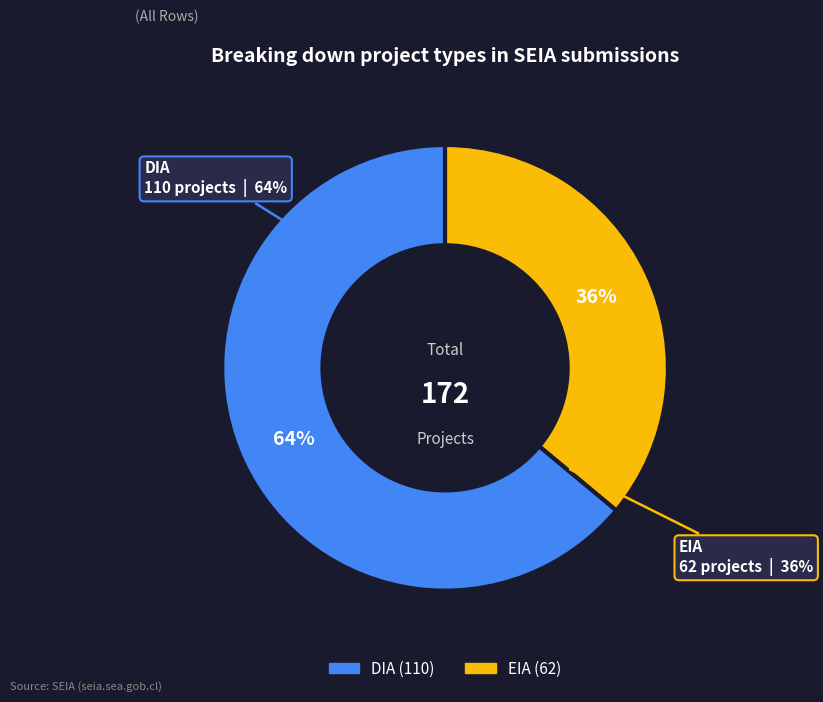

Does EIA represent more than half of the total?

No